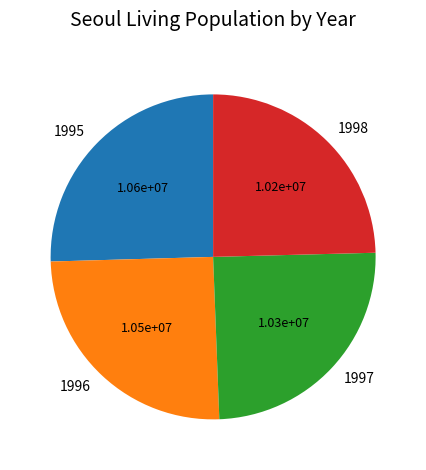

What is the ratio of the value at 1996 to the value at 1998?

1.0